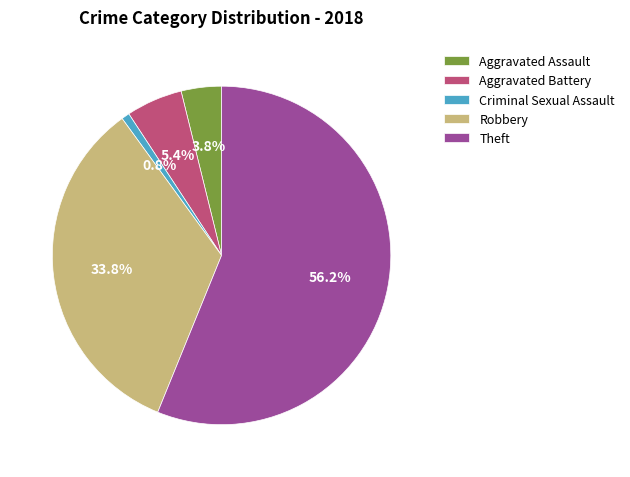

To the nearest percent, what percentage of the pie is Criminal Sexual Assault?

1%